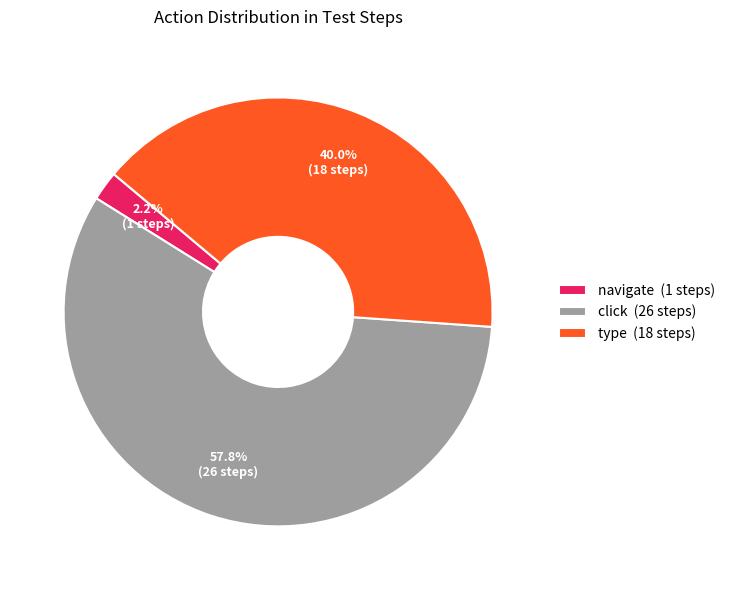

Does any single category account for the majority?

Yes